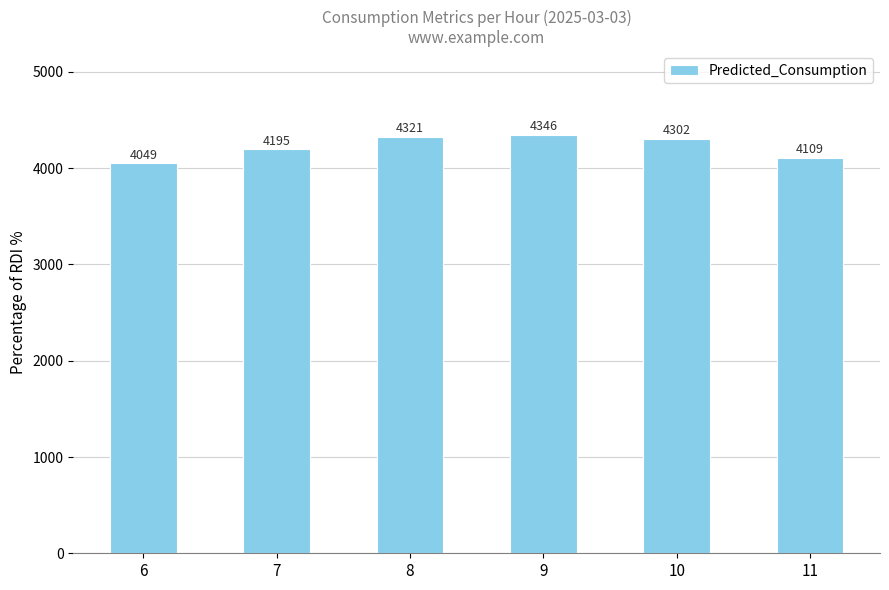

What is the value of the 1st bar from the left?

4049.1